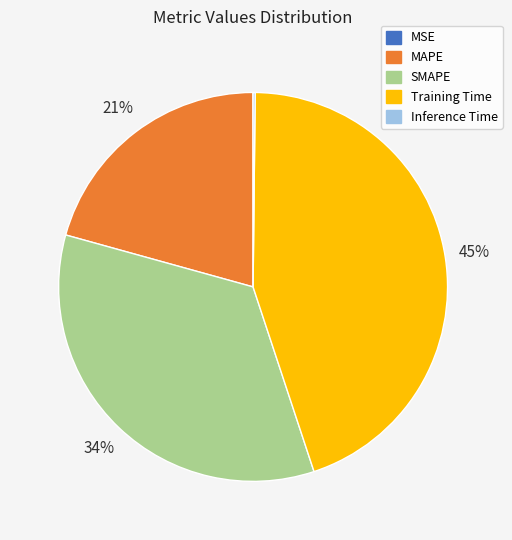

Which slice is the largest?

Training Time